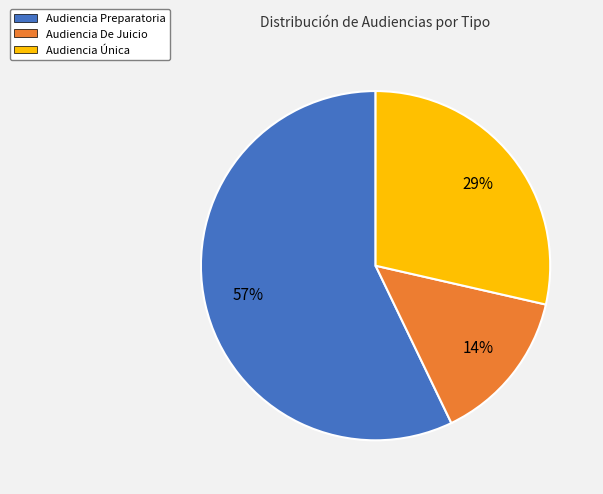

True or false: Audiencia Única accounts for 22% of the total.

False